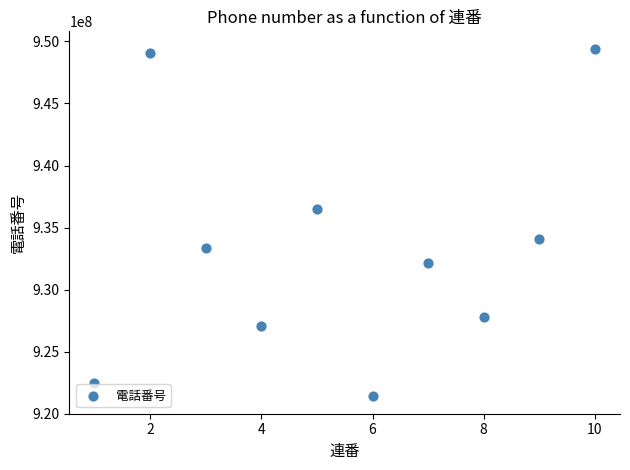

What is the range of Y values (max minus min)?

28017530